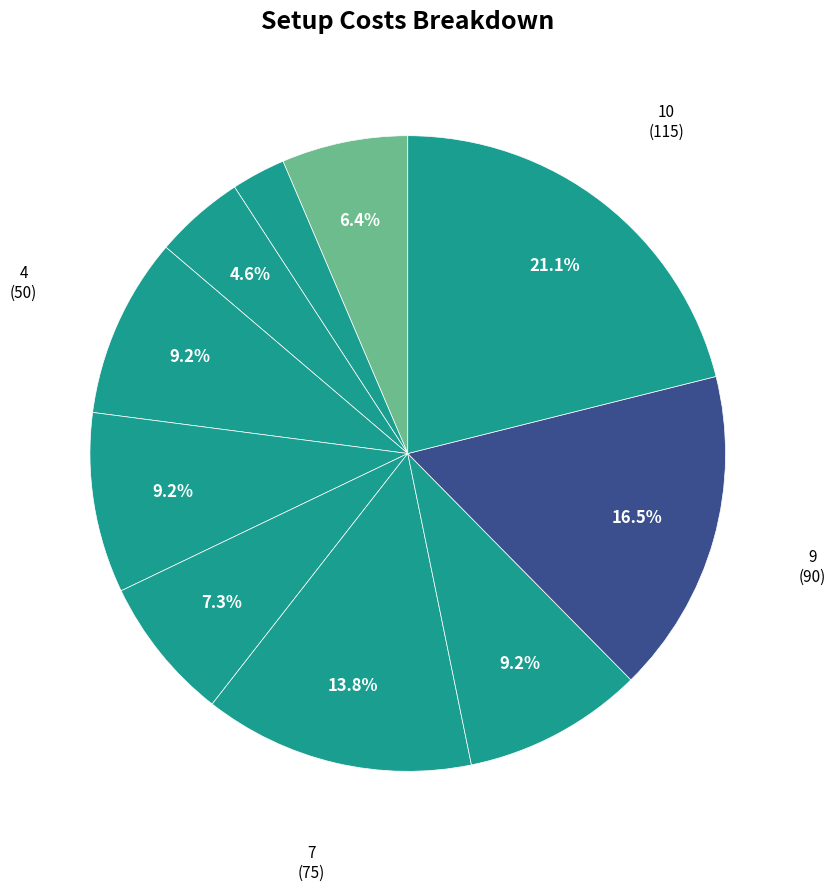

What is the largest slice in the pie chart?

10